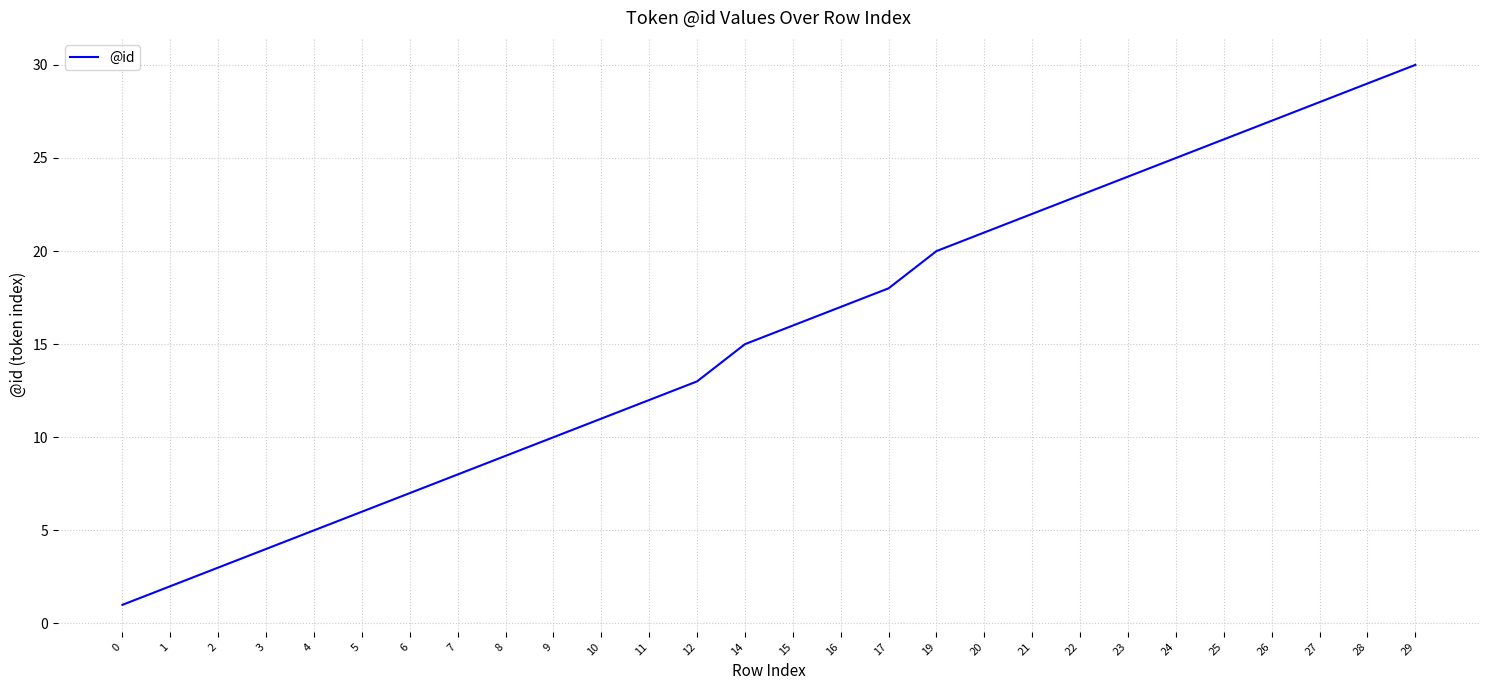

Reading right to left, extract all data points from this chart.

29=30	28=29	27=28	26=27	25=26	24=25	23=24	22=23	21=22	20=21	19=20	17=18	16=17	15=16	14=15	12=13	11=12	10=11	9=10	8=9	7=8	6=7	5=6	4=5	3=4	2=3	1=2	0=1